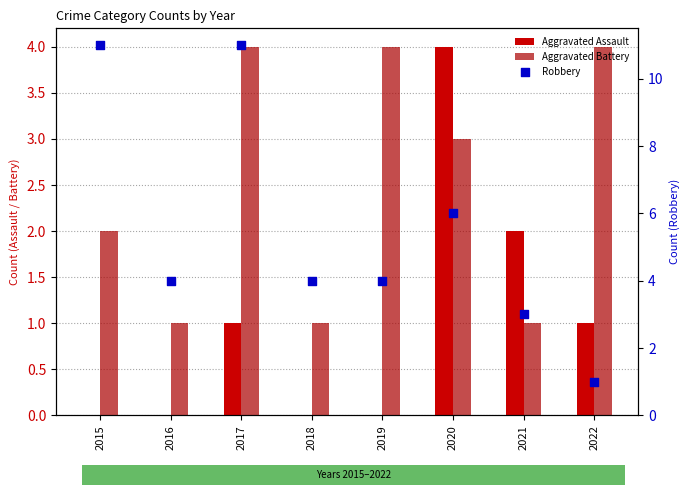

At how many categories does at least one series exceed 6?

2